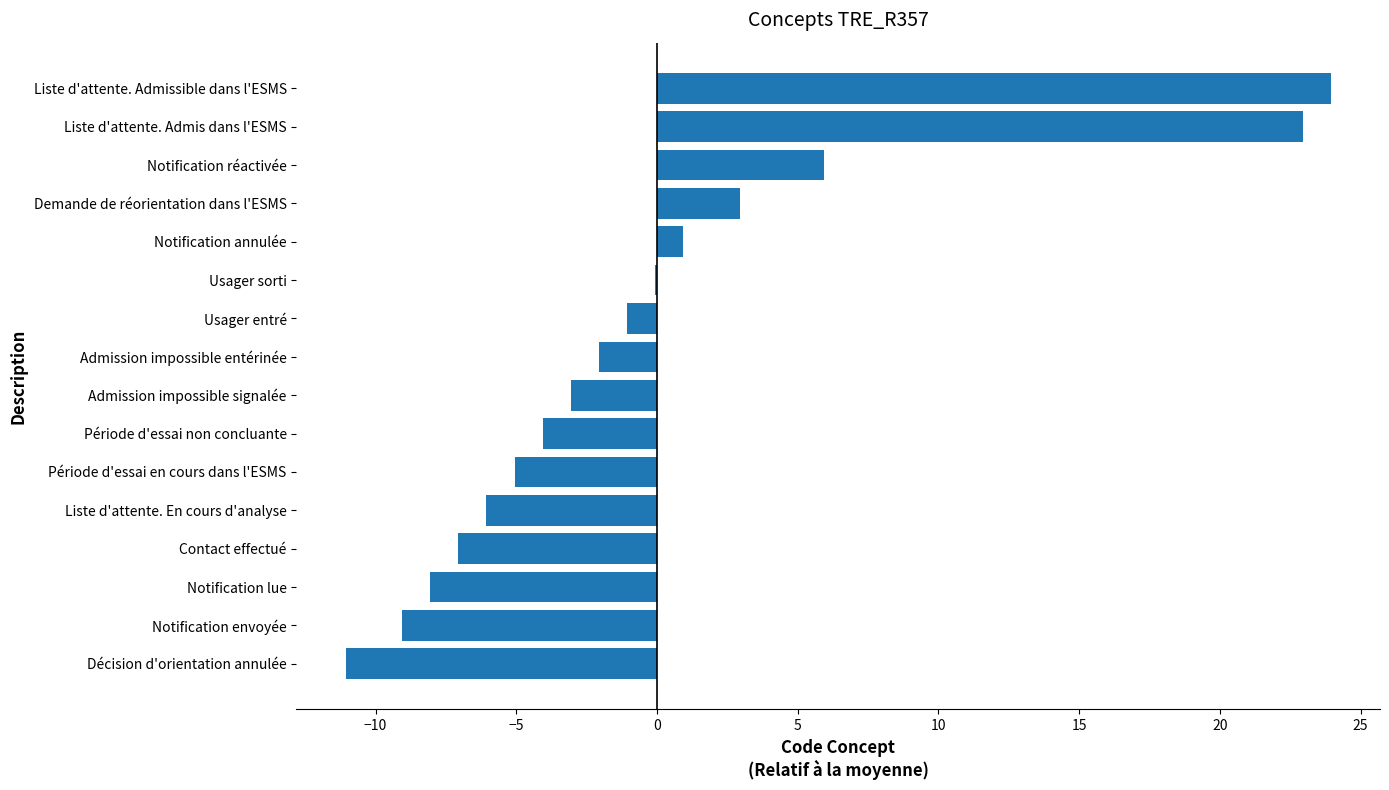

True or false: the data shows 0.9 at Demande de réorientation dans l'ESMS.

False